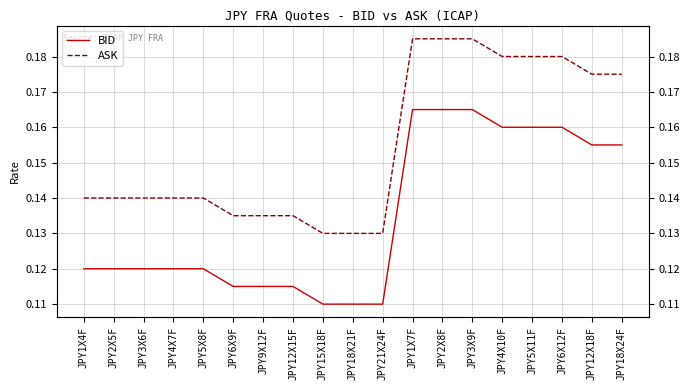

How many lines are shown in the chart?

2